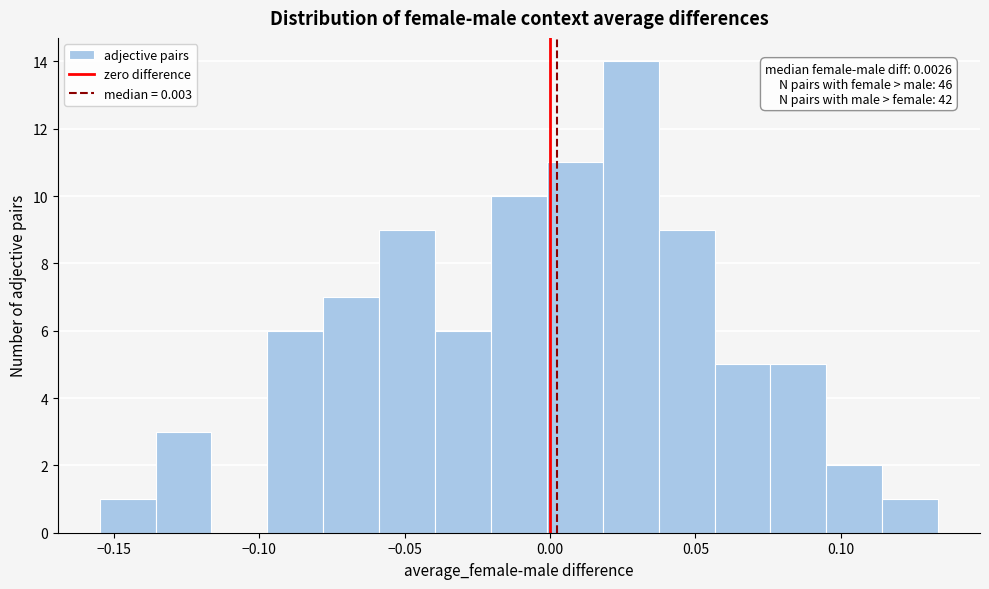

Around what value on the x-axis is the tallest bar? Give the approximate position of its centre, as read against the axis.

0.030